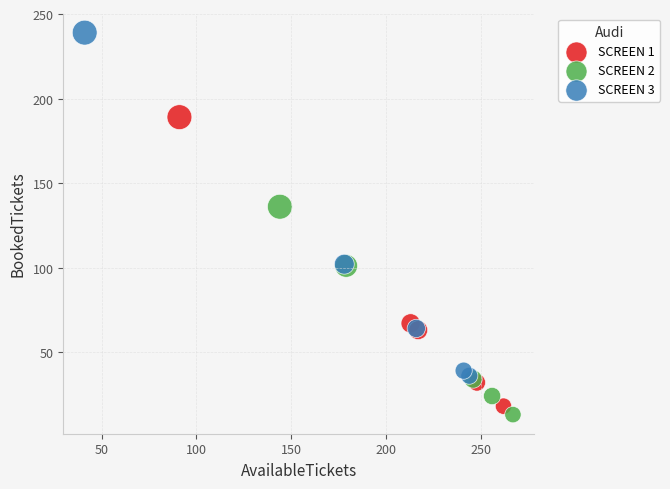

Which series has the widest spread of Y values?

SCREEN 3